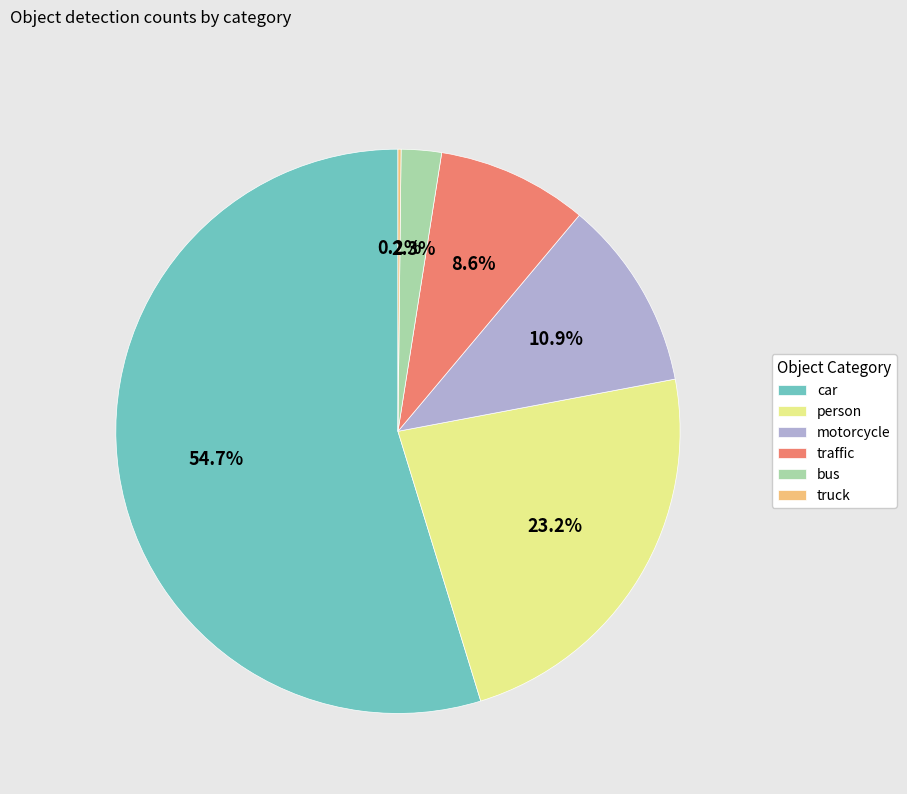

Combined, do traffic and car account for over 50%?

Yes